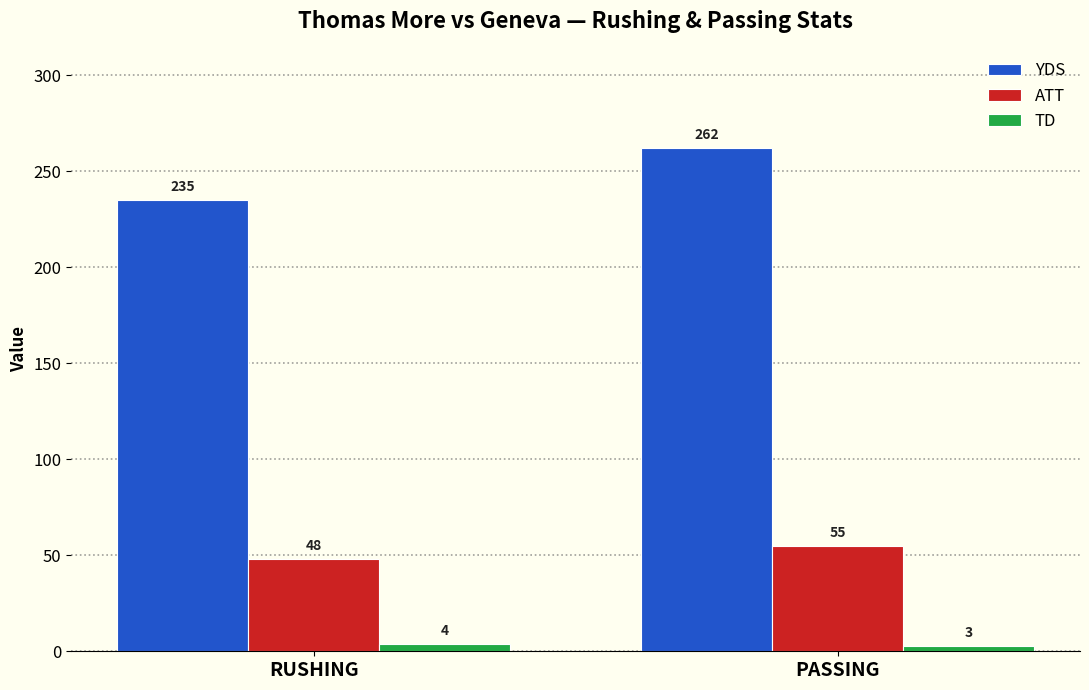

Reading left to right, list all the values displayed in this chart.

YDS: RUSHING=235	PASSING=262
ATT: RUSHING=48	PASSING=55
TD: RUSHING=4	PASSING=3